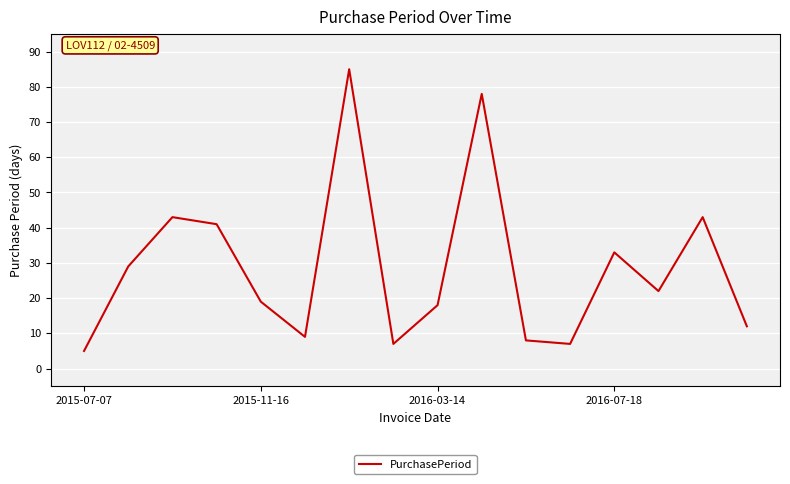

What is the minimum value shown in the chart?

5